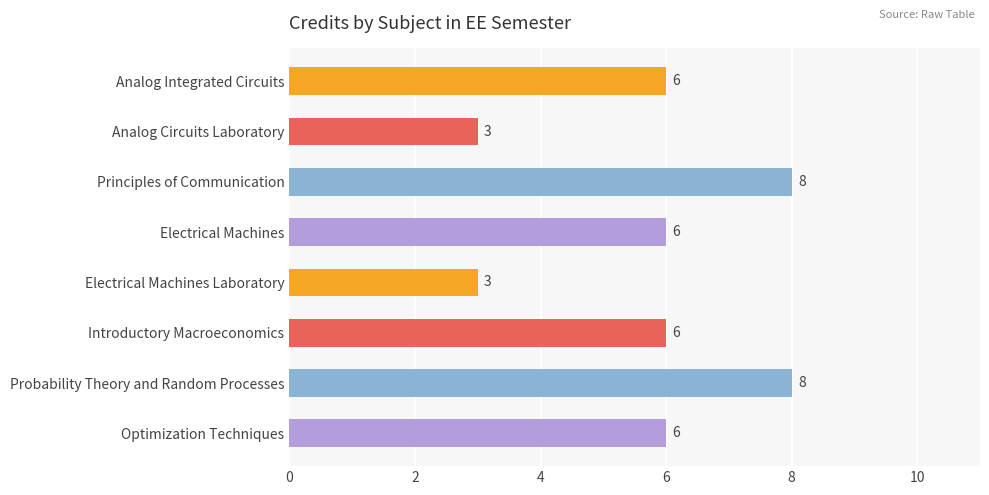

What is the smallest value displayed?

3